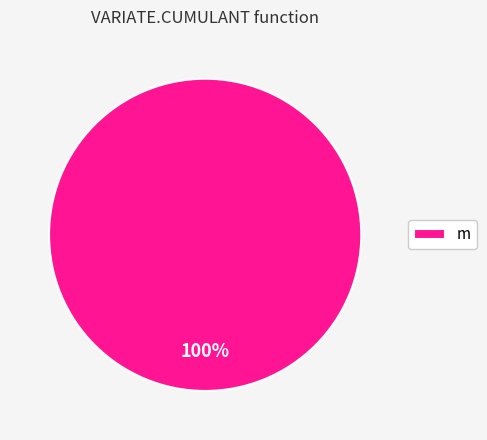

Rank the categories by value from lowest to highest.

m